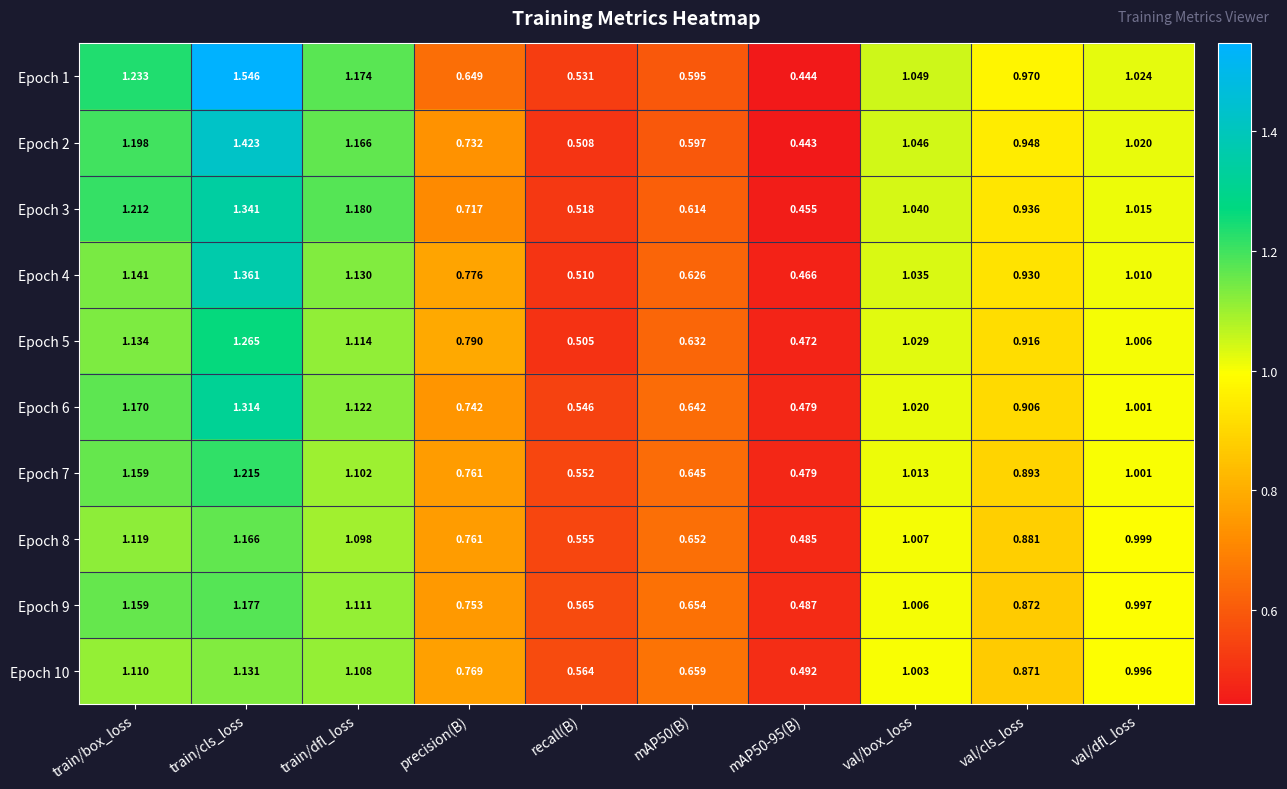

At which label does Epoch 1 first exceed 1?

train/box_loss